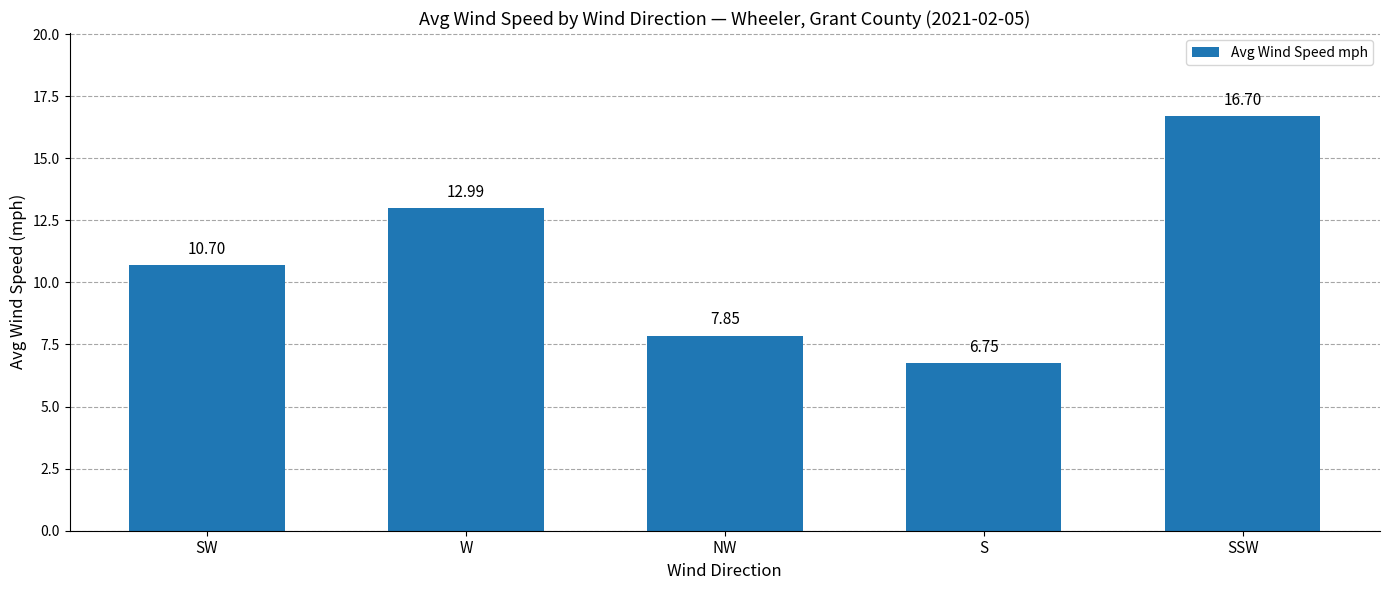

Is it true that the value at S is 11.3?

False